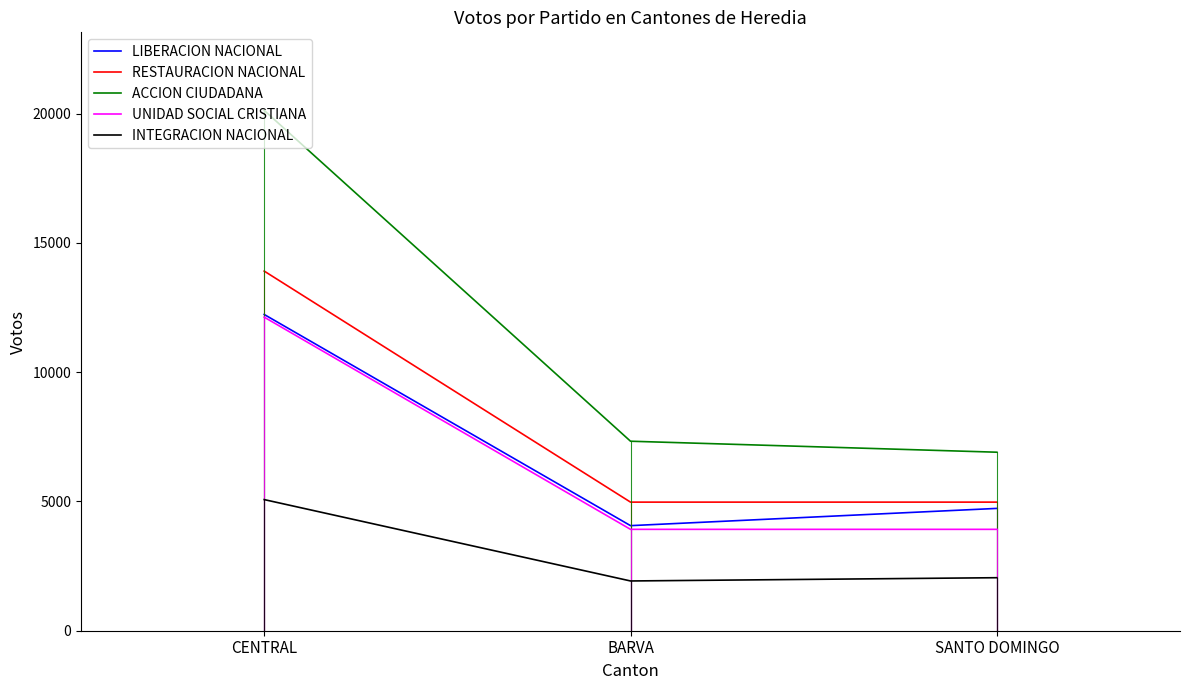

At which category does the chart reach its peak across all series?

CENTRAL